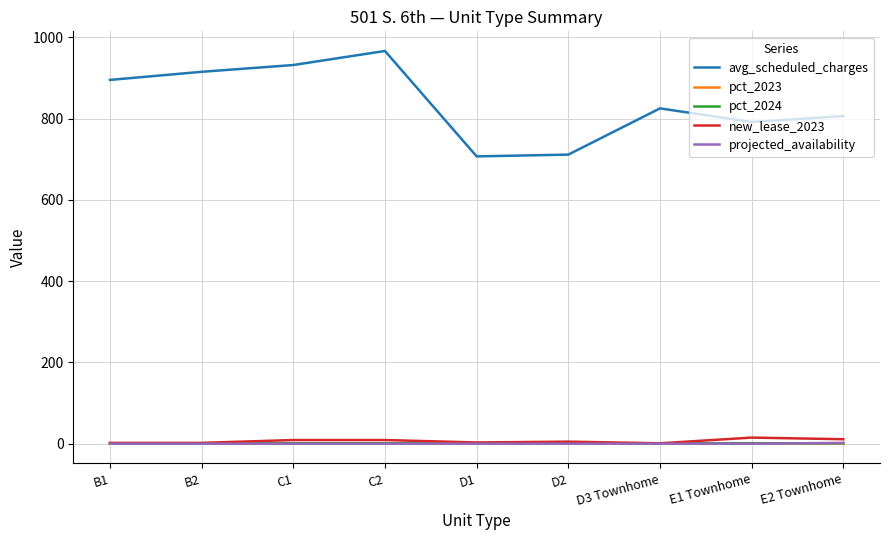

The value of avg_scheduled_charges at E2 Townhome is 397.1. True or false?

False